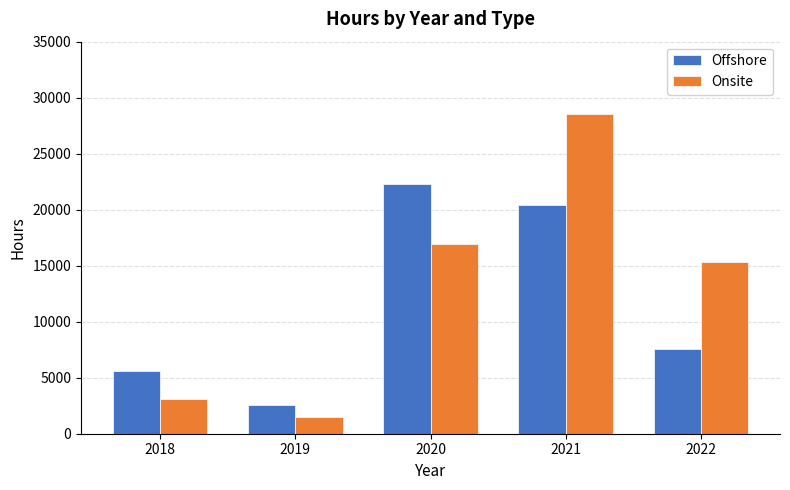

What is the lowest value of the Offshore series?

2542.5